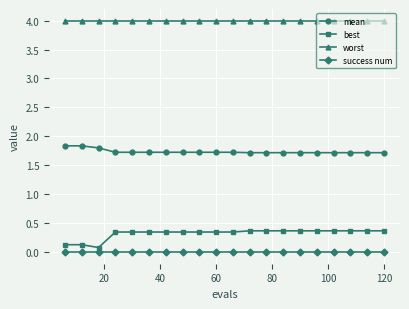

Which series has the largest total across all categories?

worst